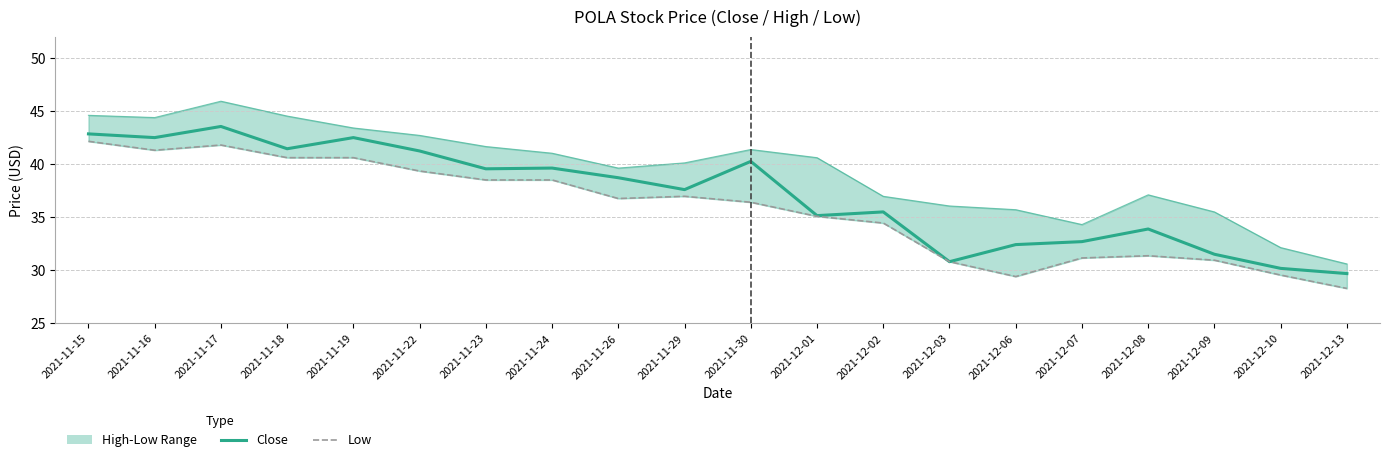

What is the approximate value of High at 2021-12-10?

32.1